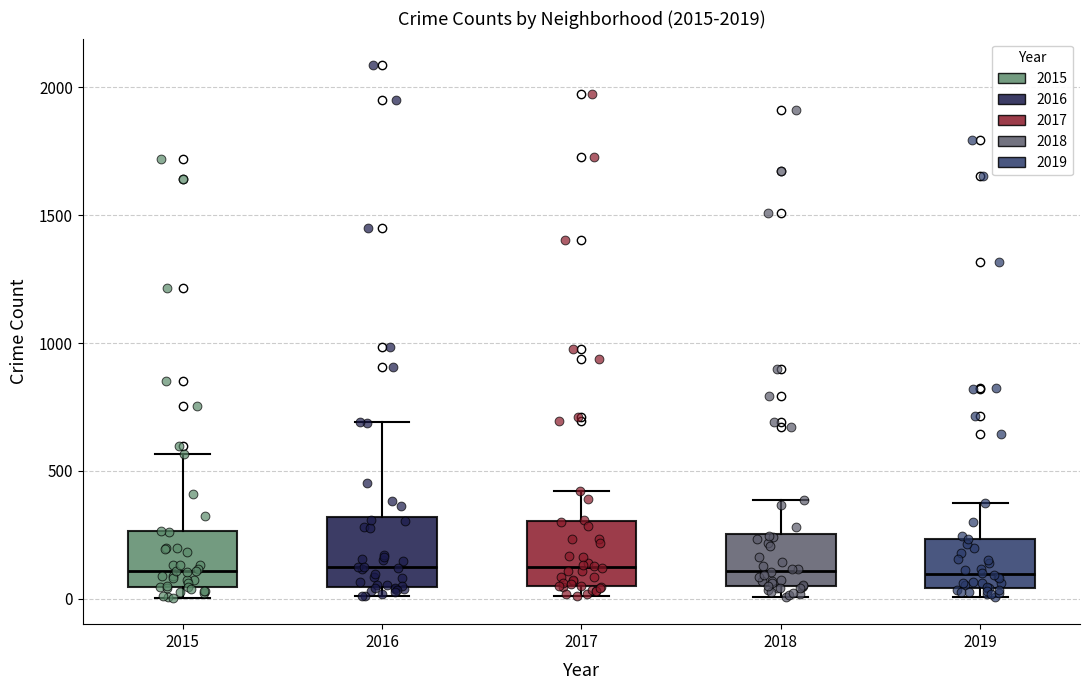

Reading left to right, read every box against the y-axis: the position of its median line, the range the box covers, and the ends of its whiskers. The values are not printed on the chart, so give them approximately, as read against the axis.

2015: median 100, box 50 to 250, whiskers 0 to 550
2016: median 150, box 50 to 300, whiskers 0 to 700
2017: median 100, box 50 to 300, whiskers 0 to 400
2018: median 100, box 50 to 250, whiskers 0 to 400
2019: median 100, box 50 to 250, whiskers 0 to 400